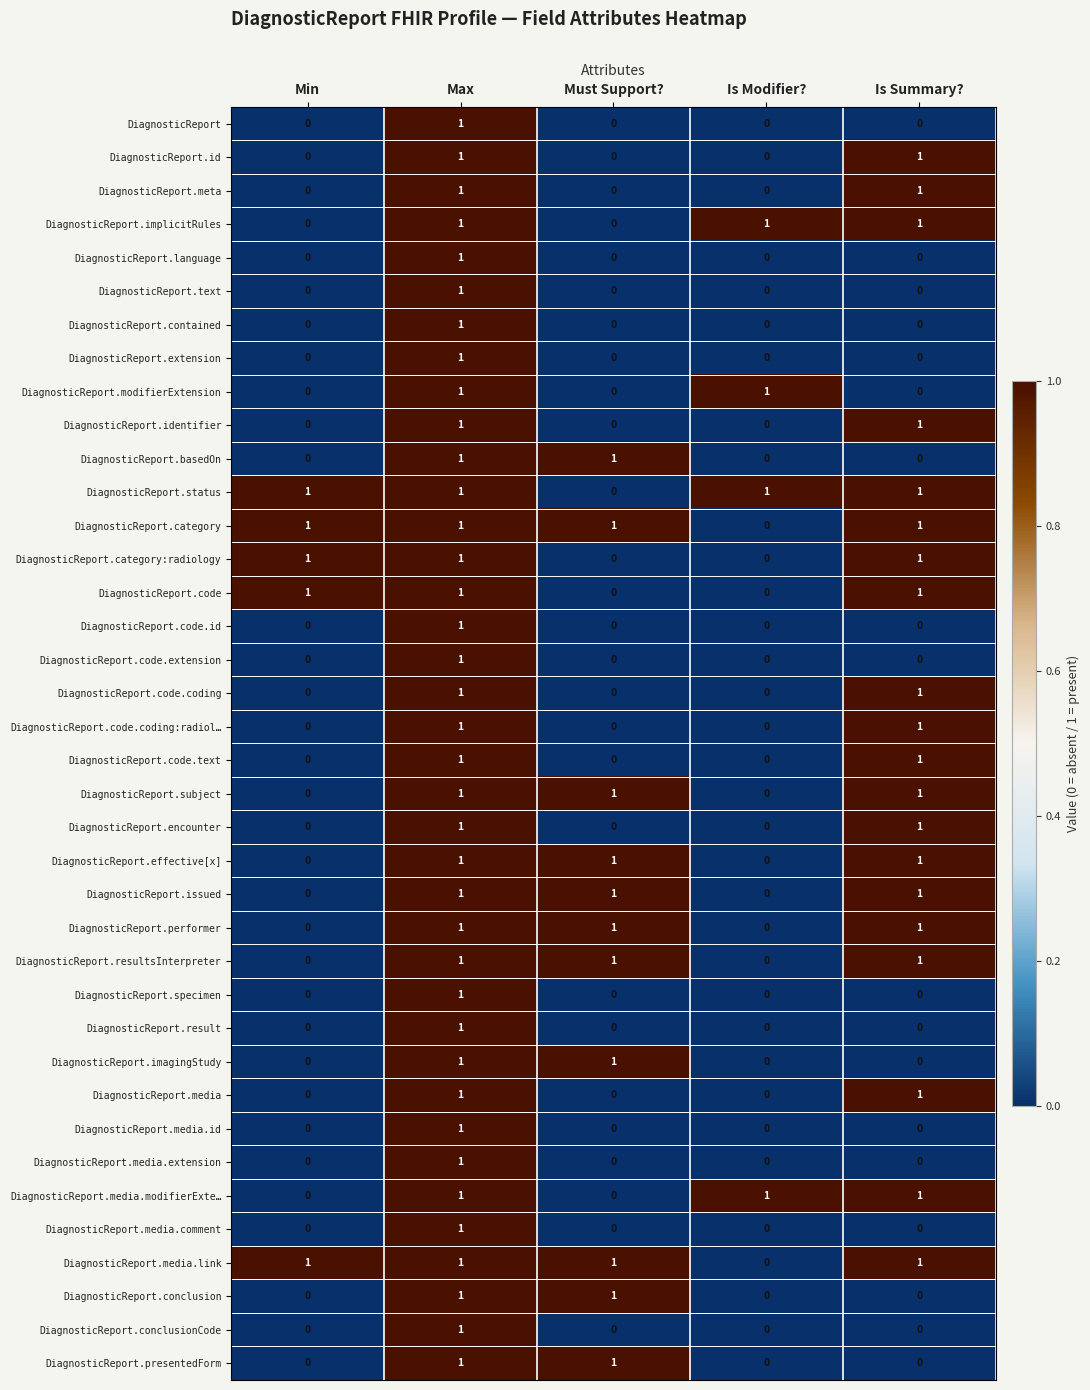

How many categories are shown in the chart?

5